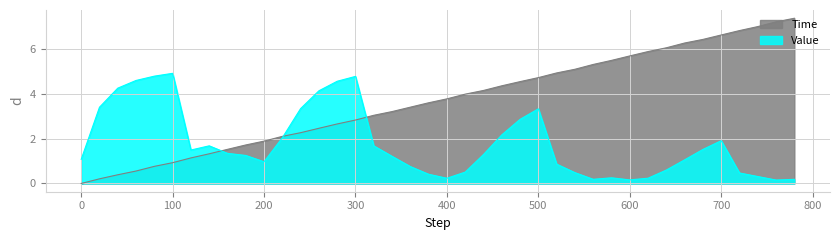

What is the average value of the Value series?

1.8